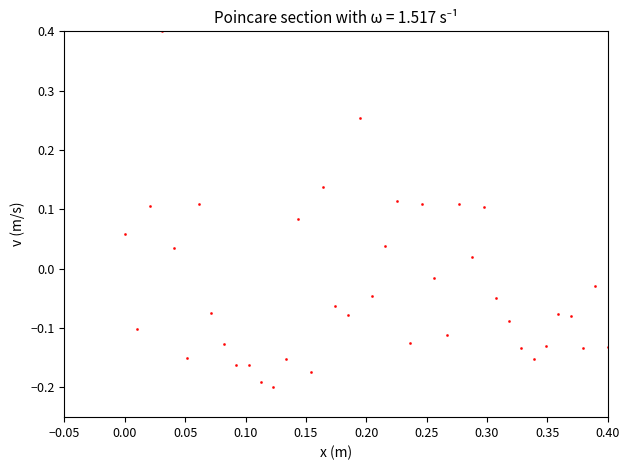

What is the range of X values (max minus min)?

0.4